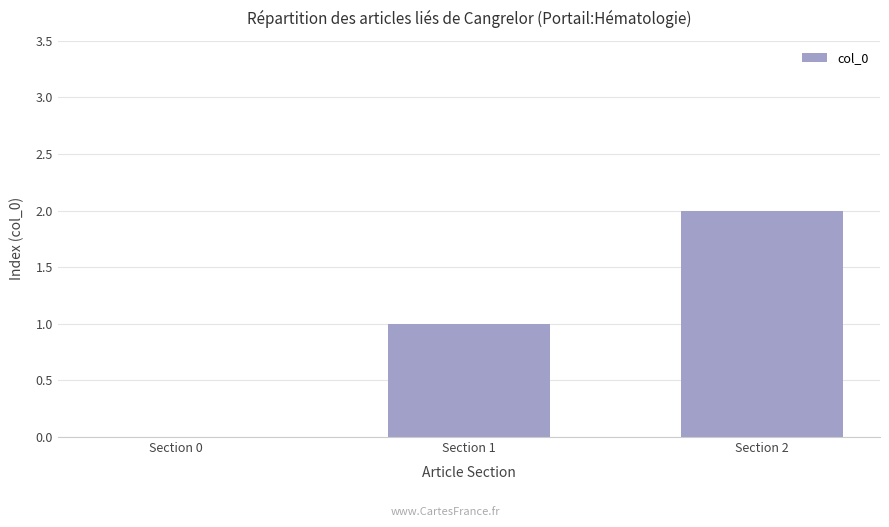

Reading left to right, extract all data points from this chart.

0	1	2